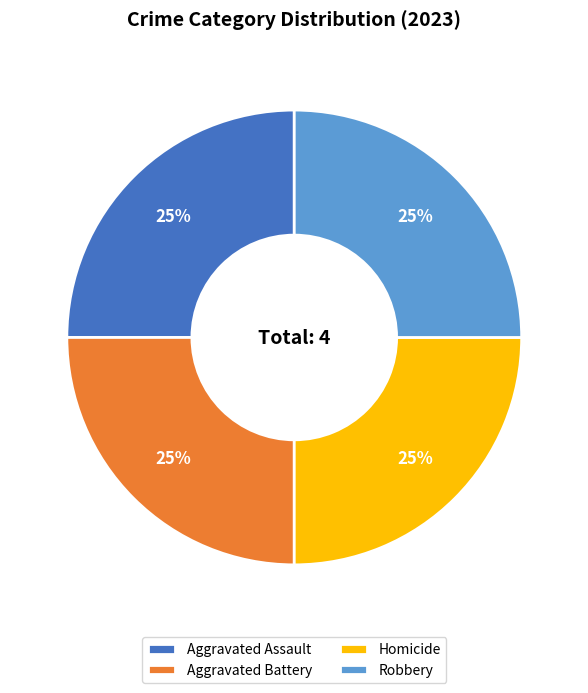

To the nearest percent, what portion does Aggravated Battery represent?

25%